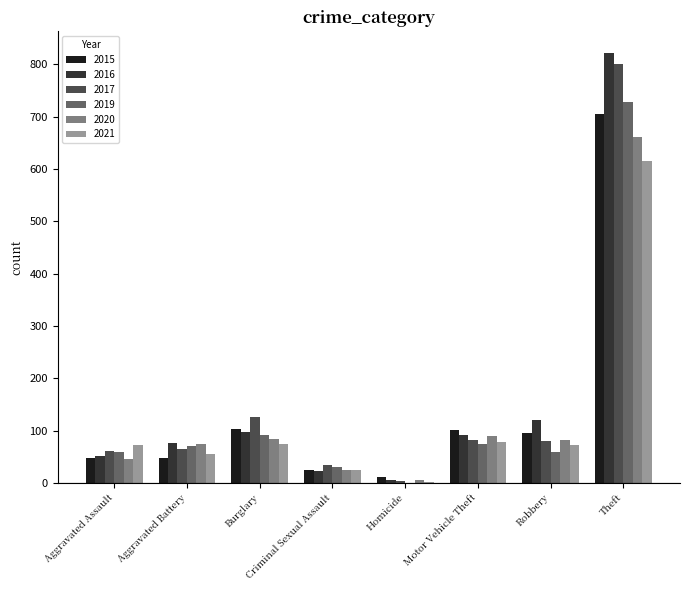

What is the approximate value of 2015 at Motor Vehicle Theft, to the nearest 100?

100